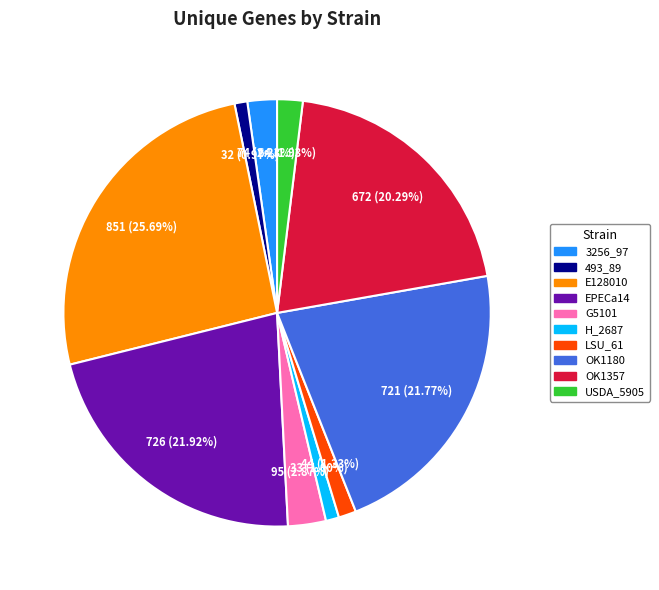

Is it true that LSU_61 is 1% of the pie?

True